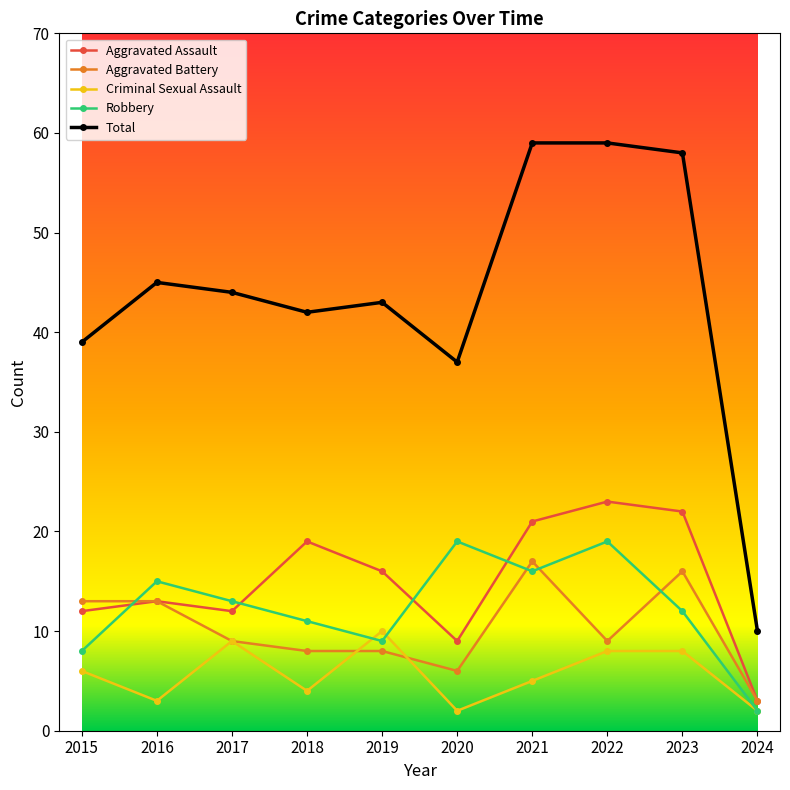

The value of Criminal Sexual Assault at 2019 is 10. True or false?

True